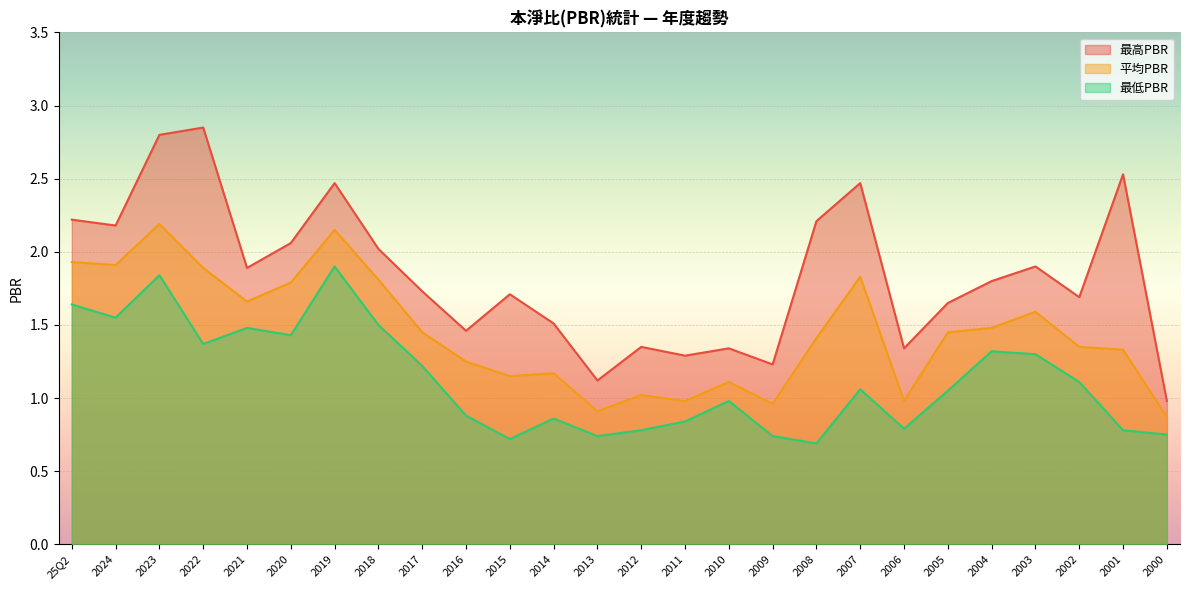

How many lines are shown in the chart?

3